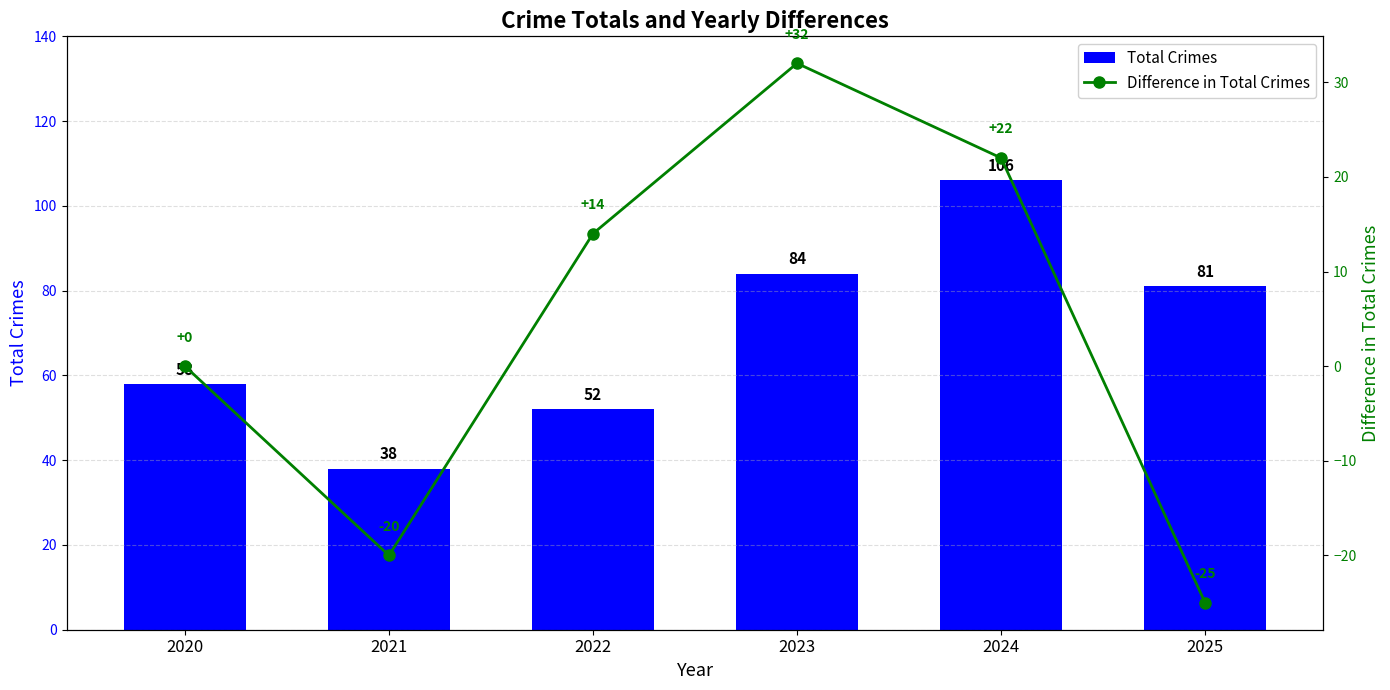

At 2024, list the series in order from smallest to largest.

Difference in Total Crimes, Total Crimes